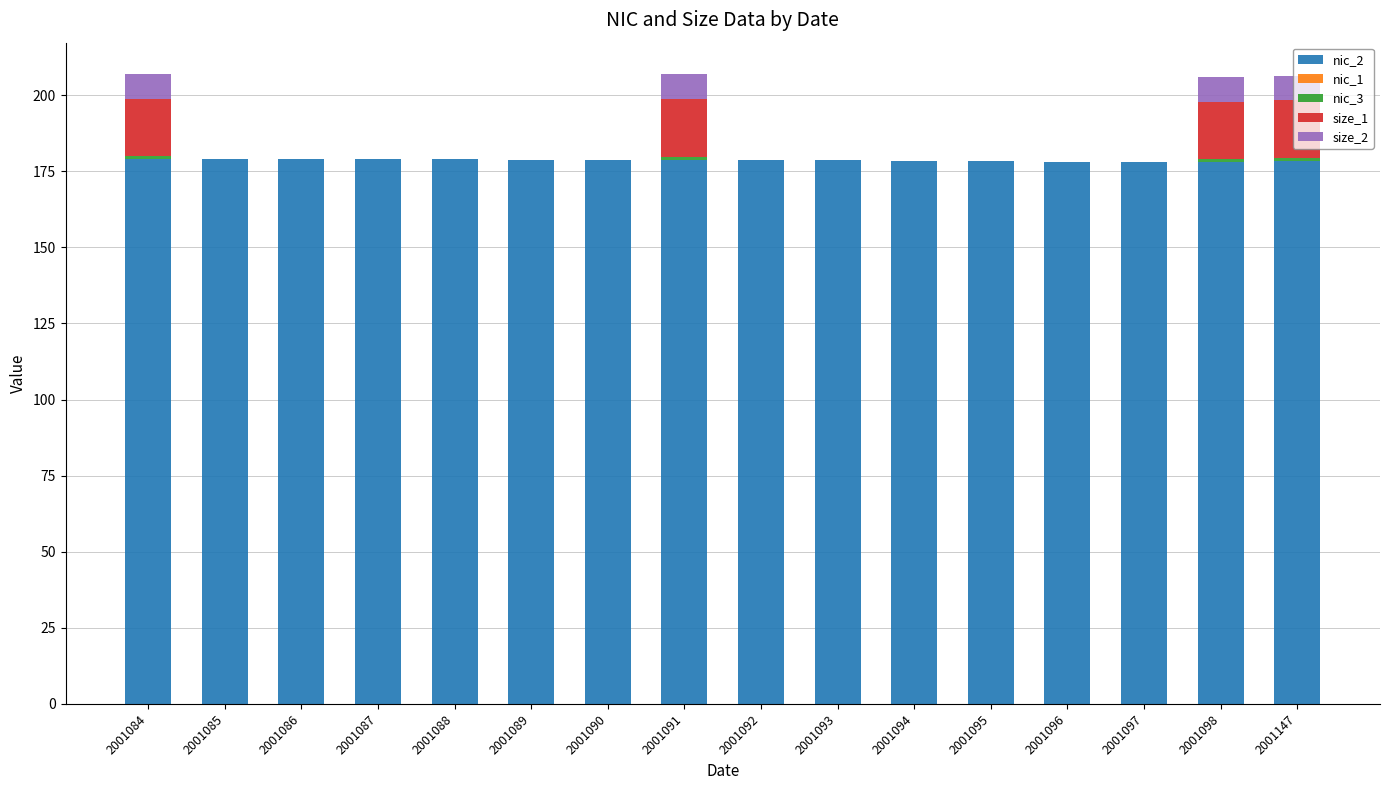

What is the highest value of the nic_2 series?

178.9